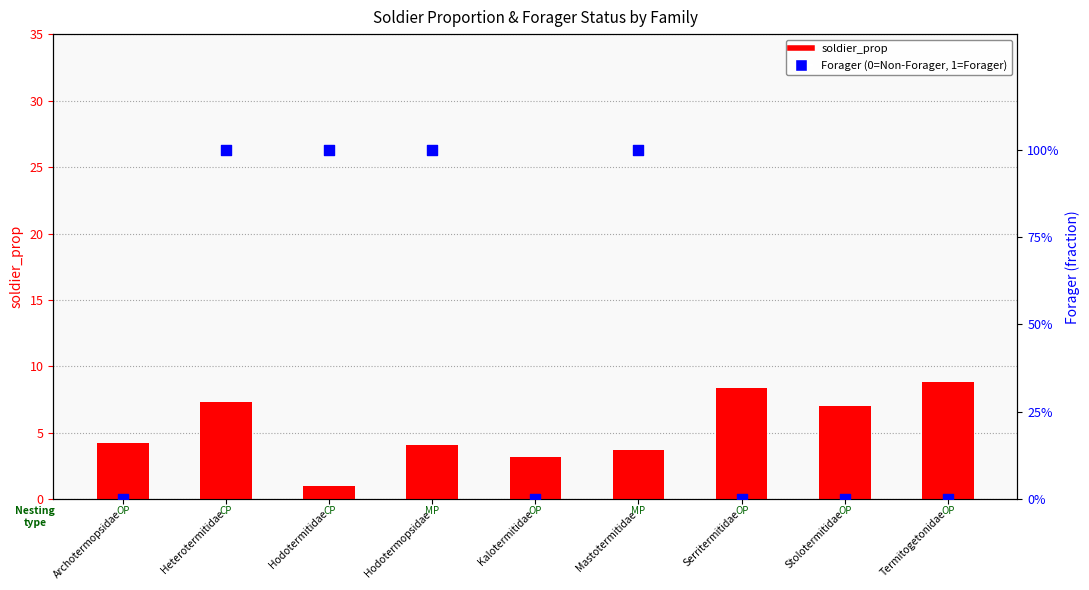

Which series has the widest spread of Y values?

soldier_prop